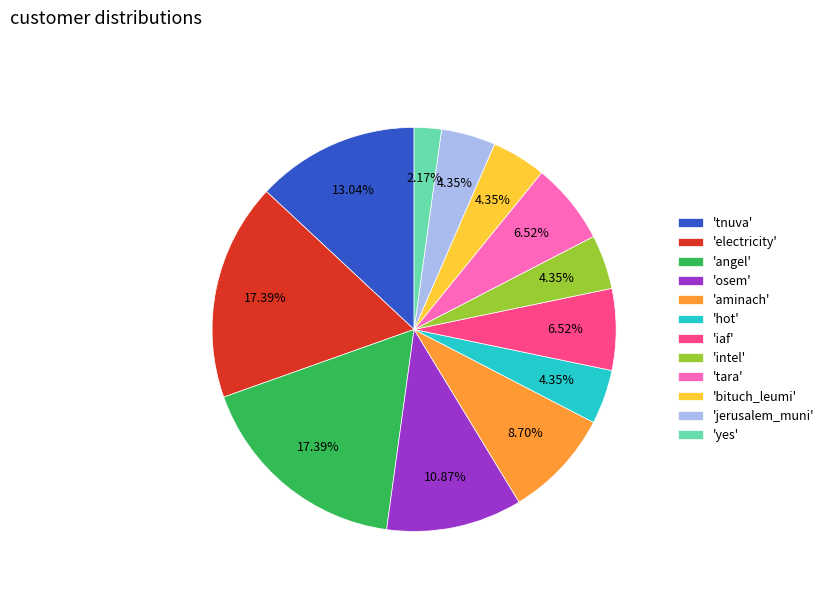

Is 'yes' the majority of the pie?

No